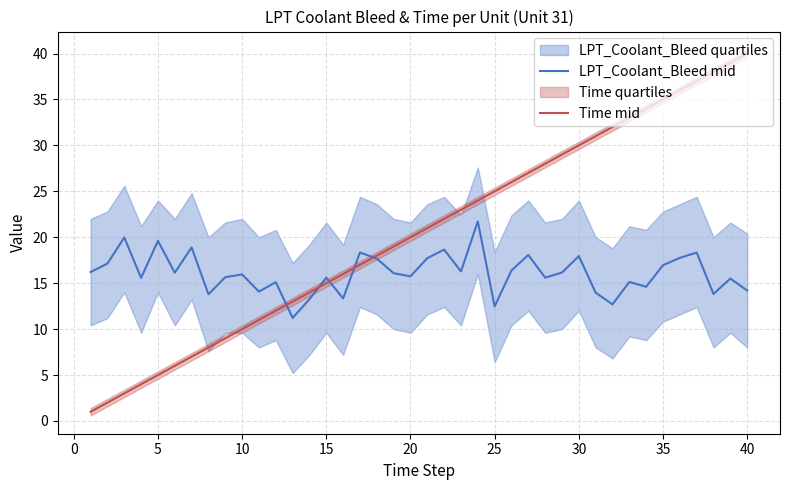

What is the sum of all LPT_Coolant_Bleed mid values?

643.3